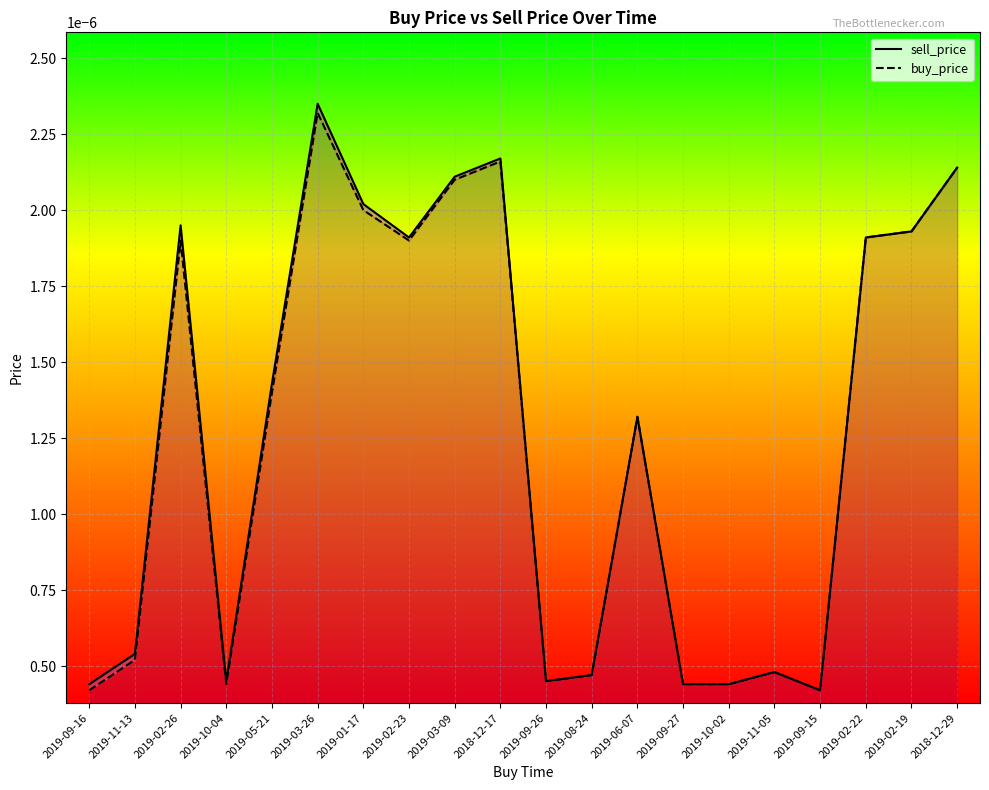

What is the label of the 13th point from the right?

2019-02-23